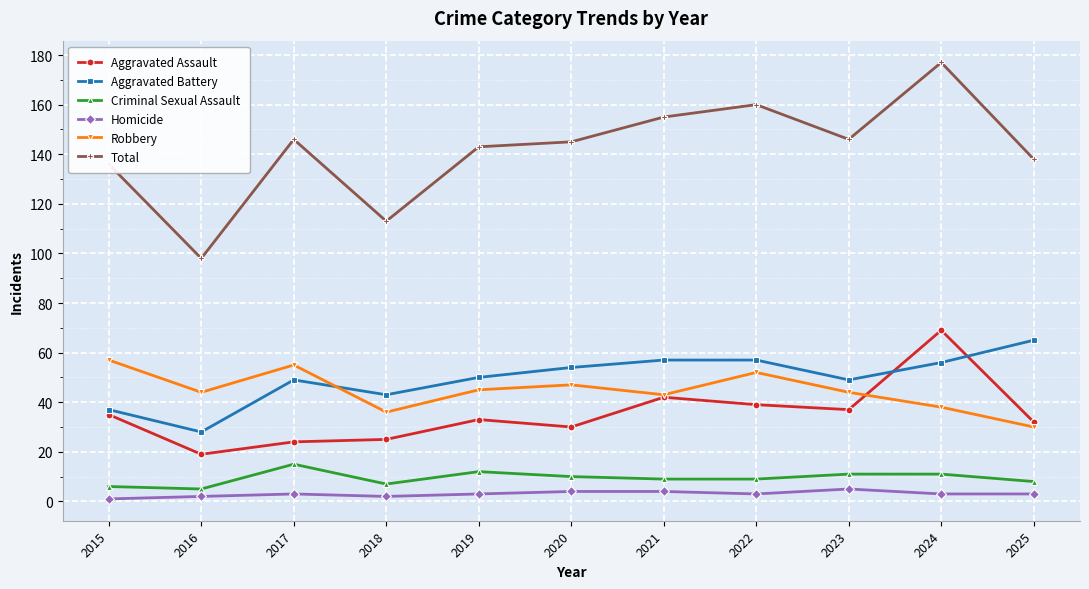

What is the value of the Aggravated Battery point at the 3rd from the left?

49